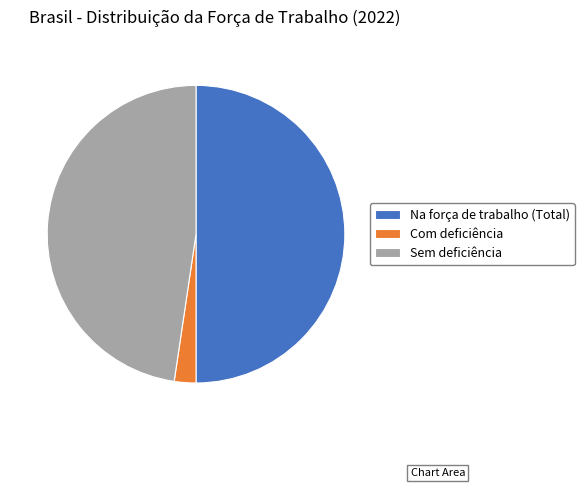

Which slice is the smallest?

Com deficiência